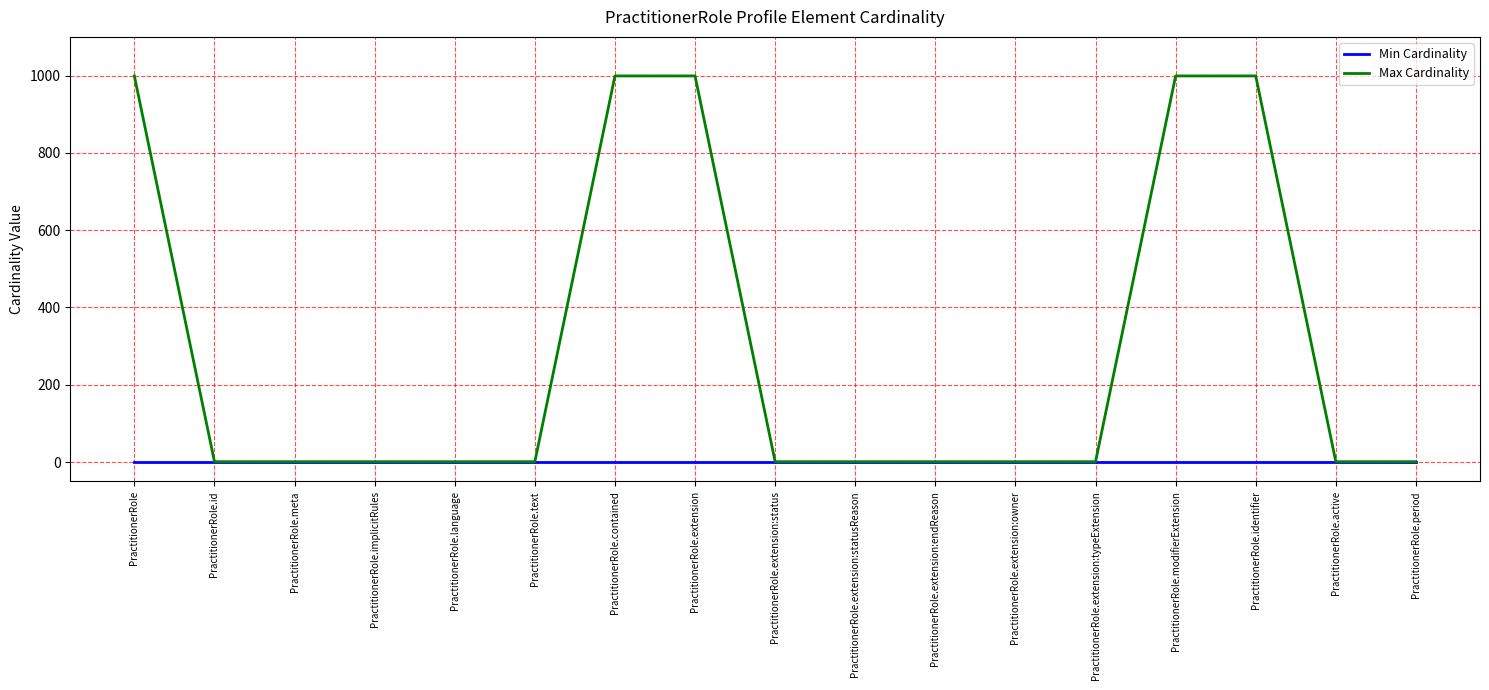

Rank the series by their maximum value, from highest to lowest.

Max Cardinality, Min Cardinality